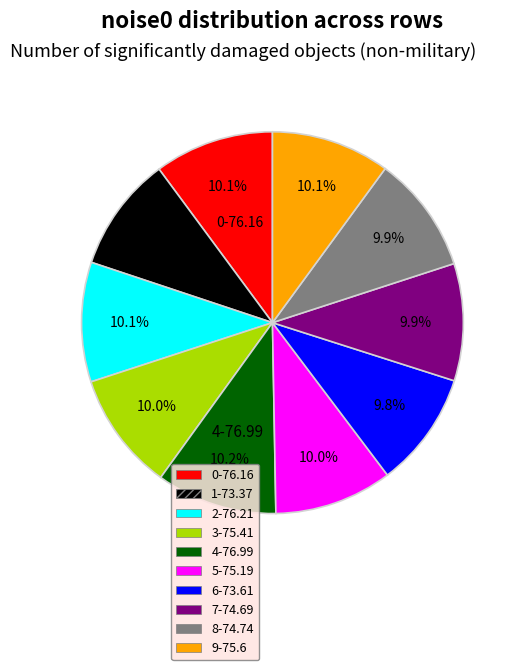

Is there any slice that represents more than half of the pie?

No